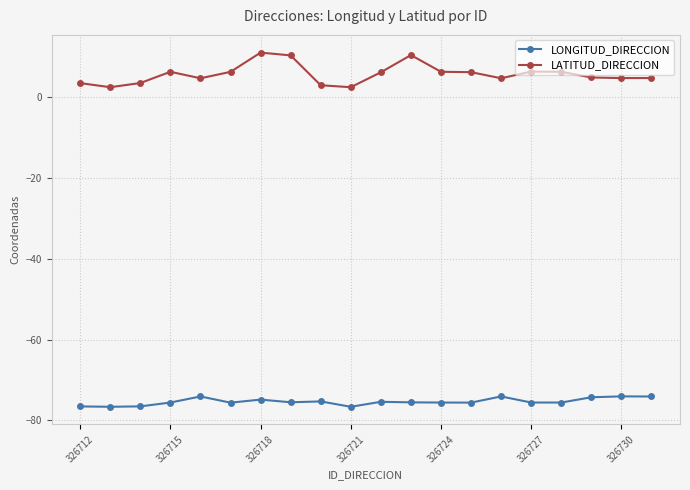

Which series has the widest spread of values?

LATITUD_DIRECCION